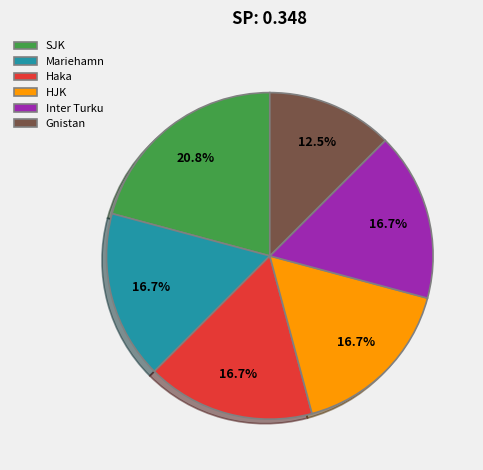

How many slices are in this pie chart?

6